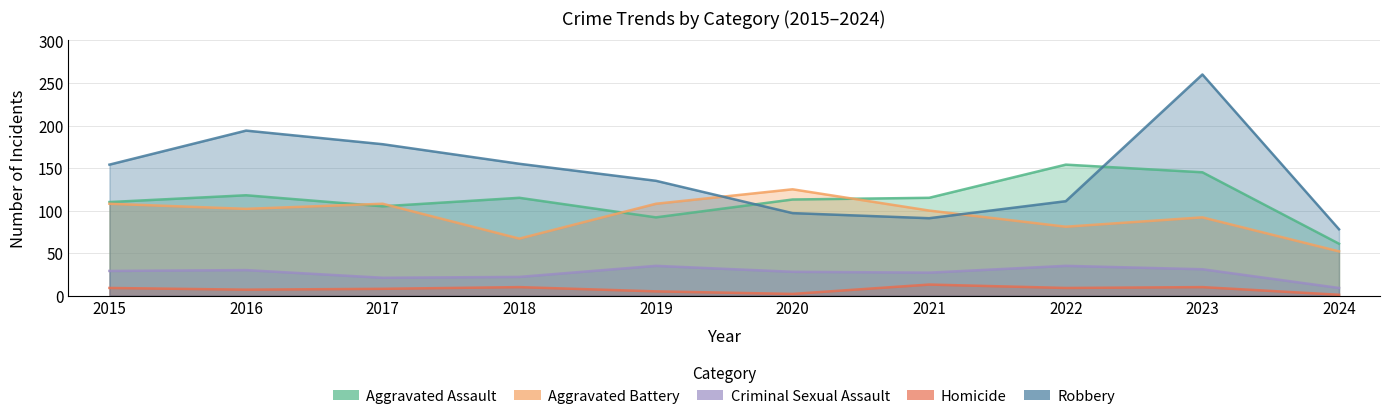

At 2017, list the series in order from largest to smallest.

Robbery, Aggravated Battery, Aggravated Assault, Criminal Sexual Assault, Homicide